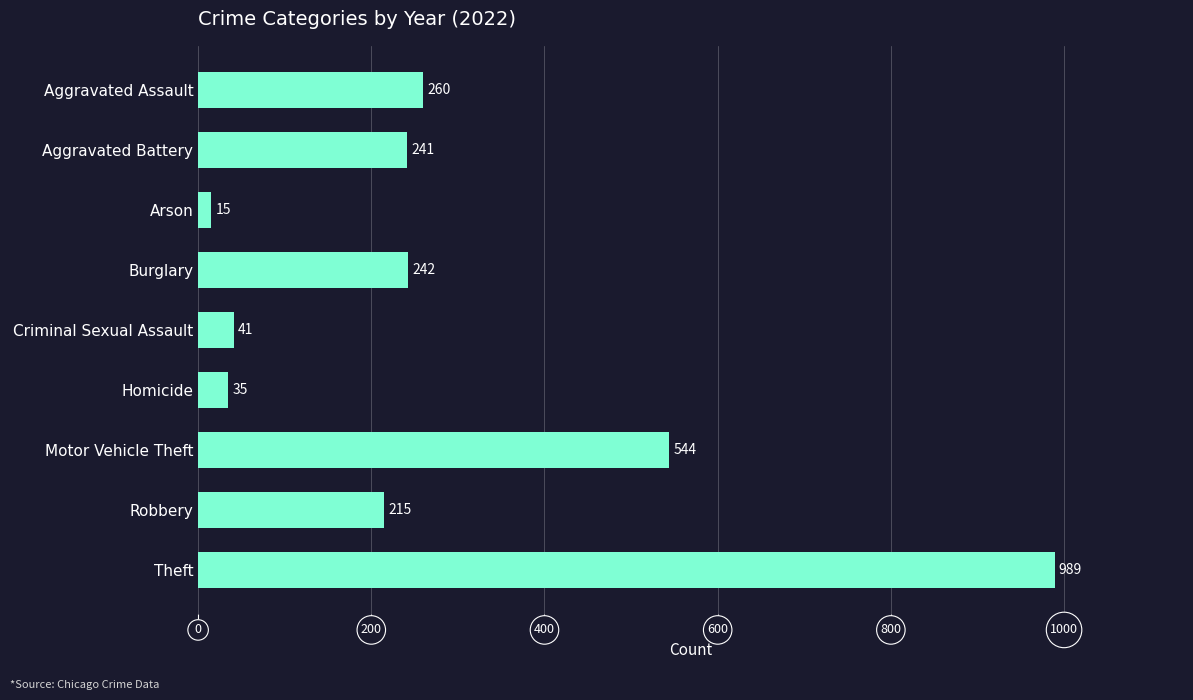

Reading top to bottom, extract all data points from this chart.

260	241	15	242	41	35	544	215	989